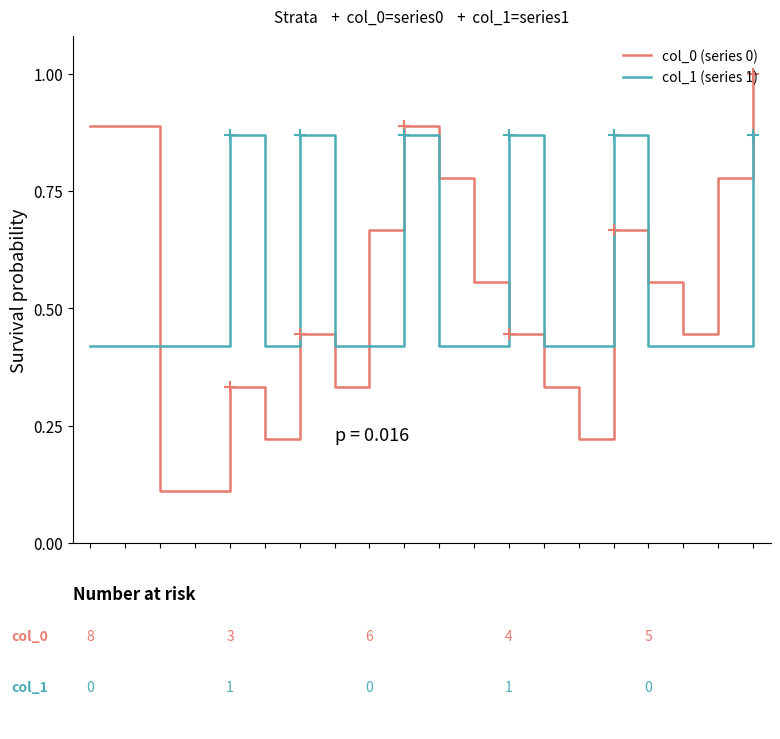

The col_0 (series 0) series shows 0.4 at 19. True or false?

False